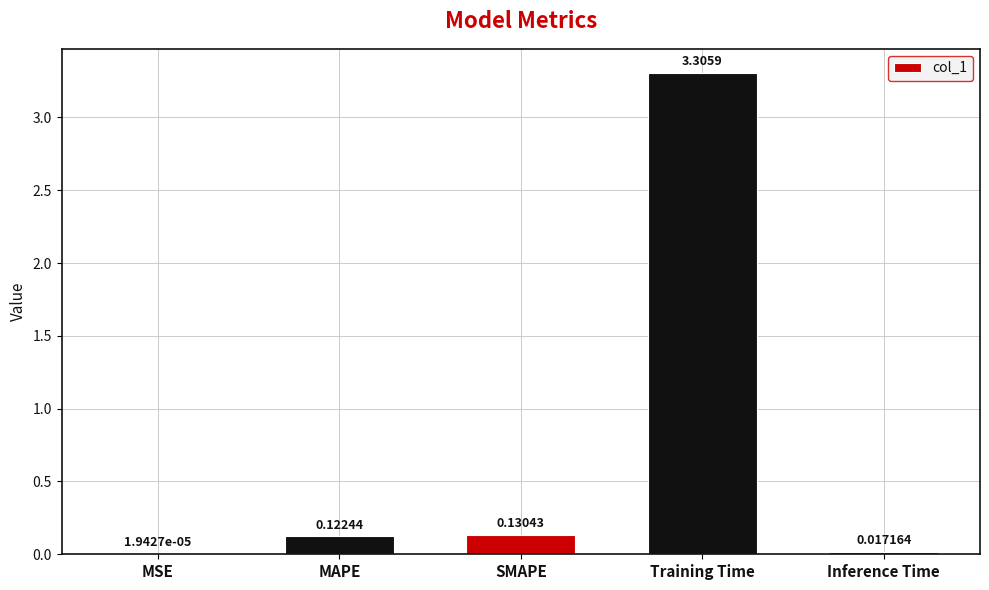

Where is the data nearest to the value 1?

SMAPE